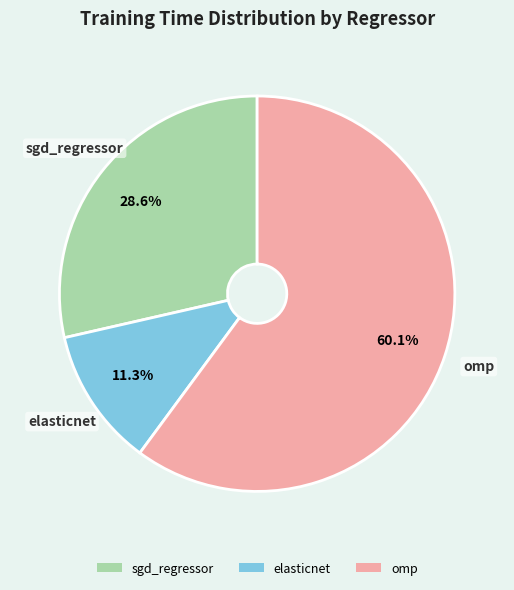

To the nearest percent, what percentage of the pie is sgd_regressor?

29%